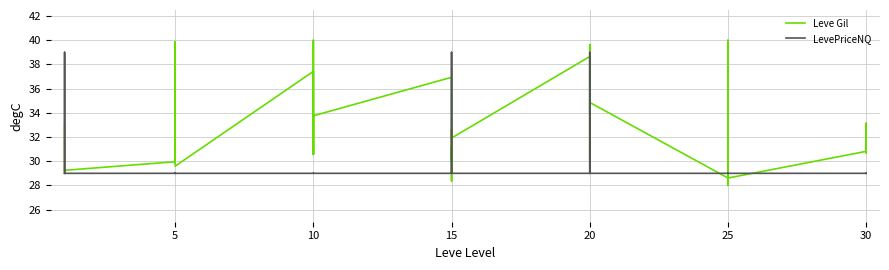

What is the lowest value of the Leve Gil series?

28.0